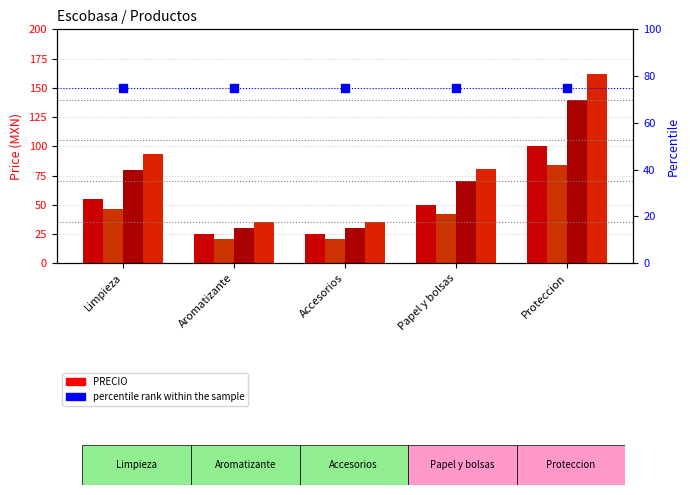

Which series reaches the minimum Y coordinate?

PRECIO CON DESCUENTO